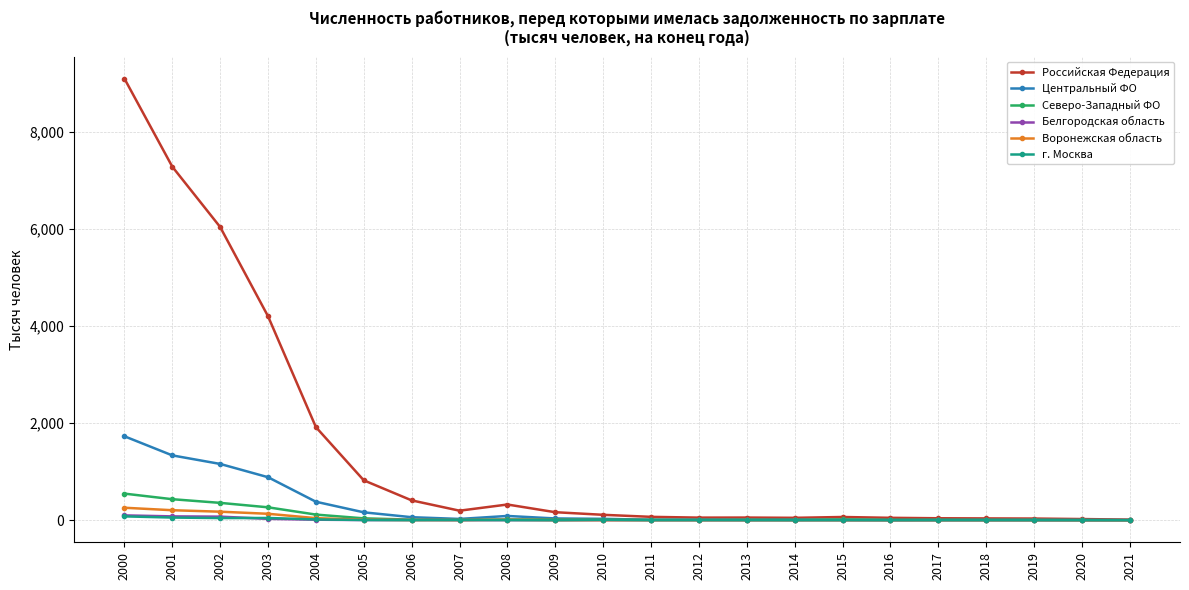

Which series has the largest range (max minus min)?

Российская Федерация